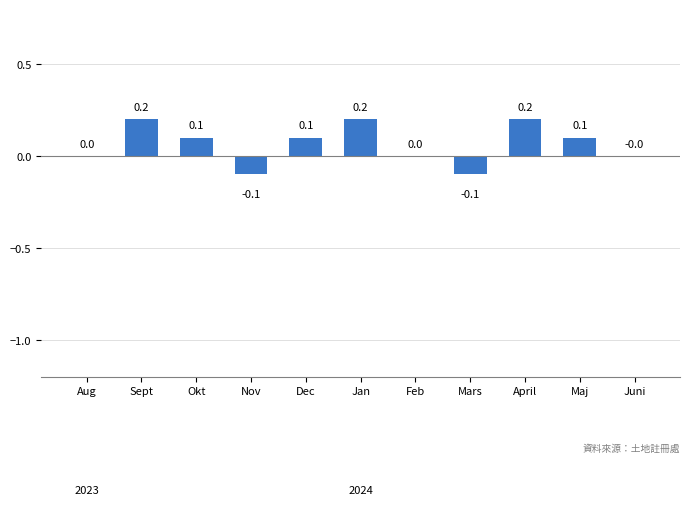

What is the sum of all values?

0.7